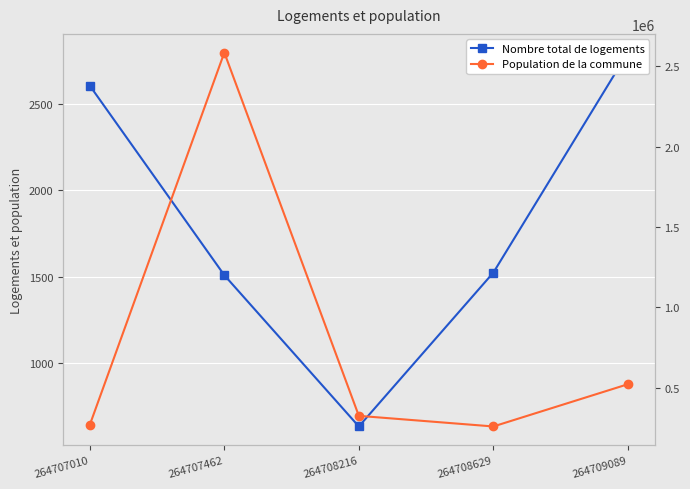

Between 264707462 and 264708216, which is larger?

264707462